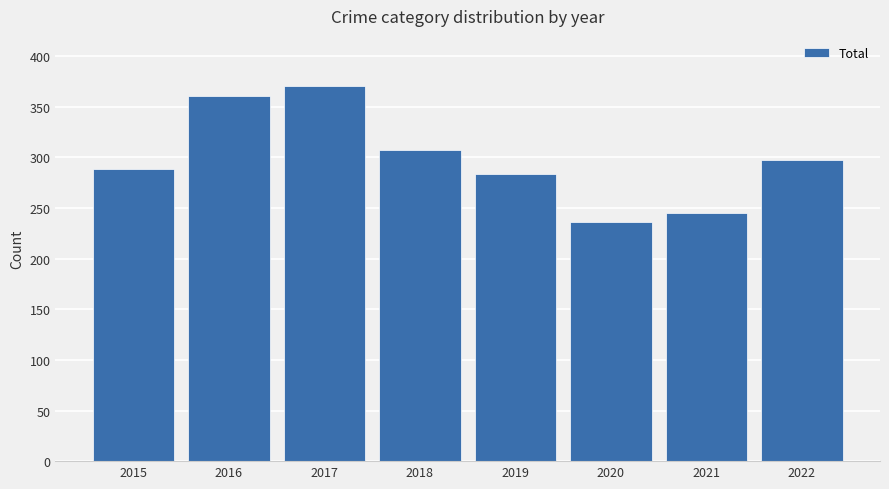

How many bars are there in total?

8